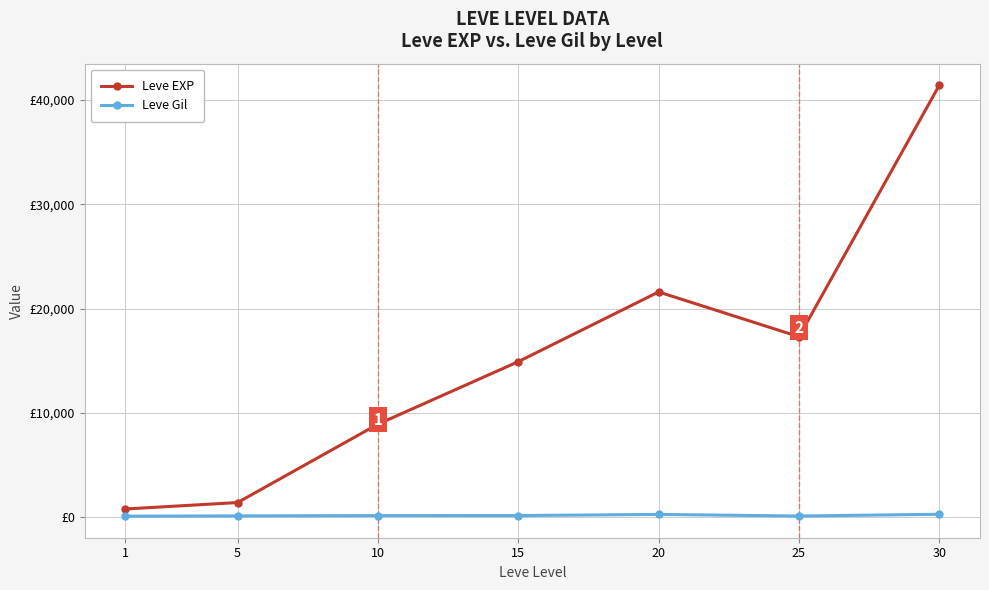

How many interior local peaks does the Leve Gil series have?

1